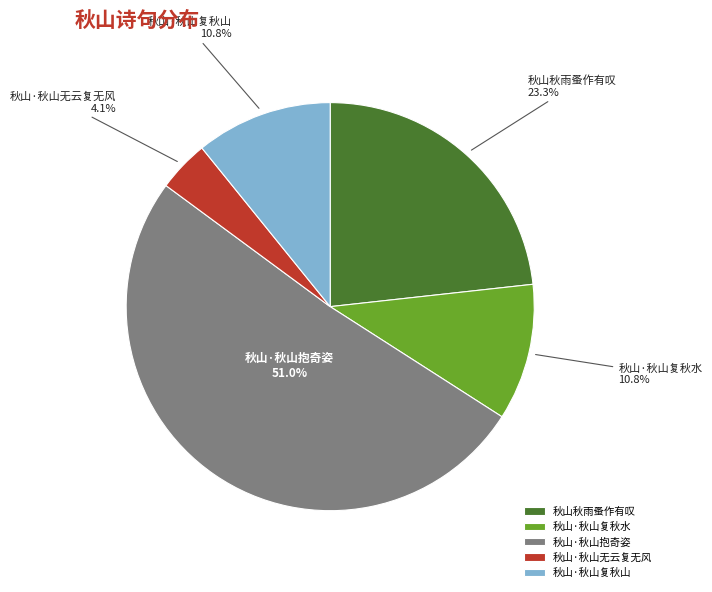

Between 秋山秋雨蚤作有叹 and 秋山·秋山抱奇姿, which is larger?

秋山·秋山抱奇姿